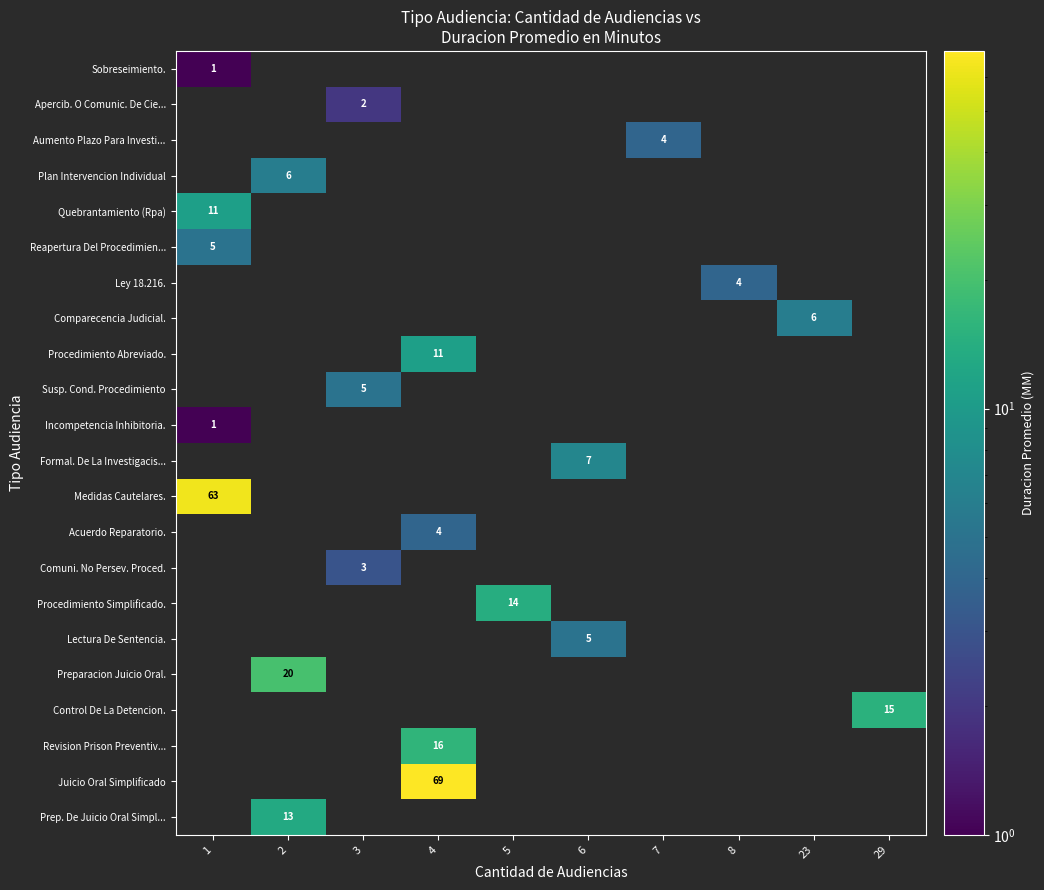

How many data points does each series have?

10